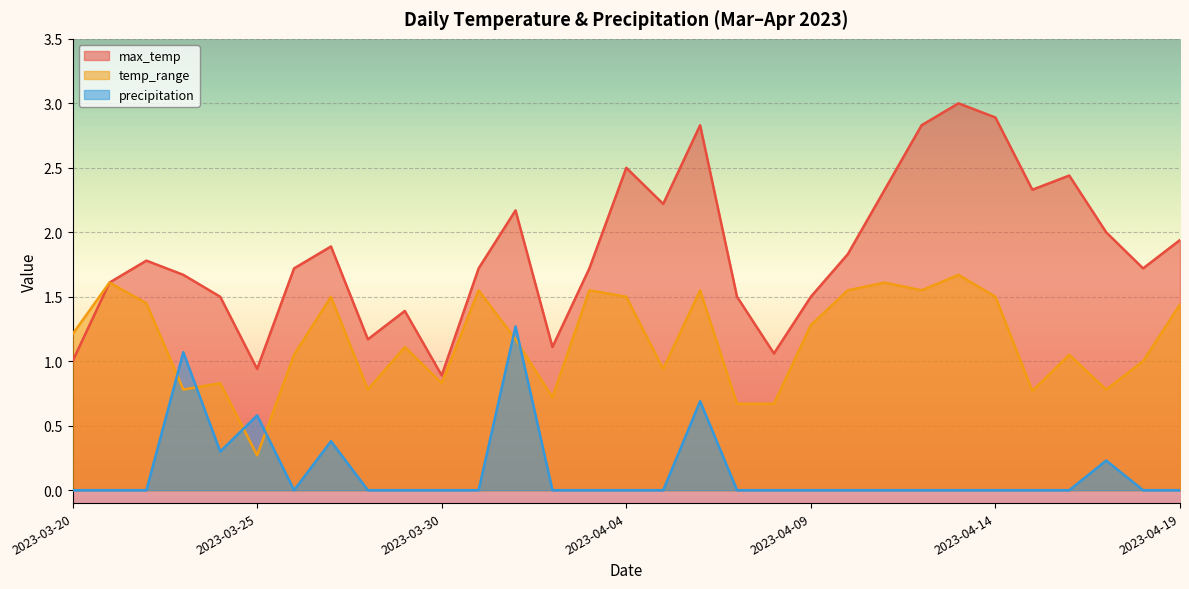

What is the difference between the temp_range values at 2023-03-20 and 2023-04-13?

0.5